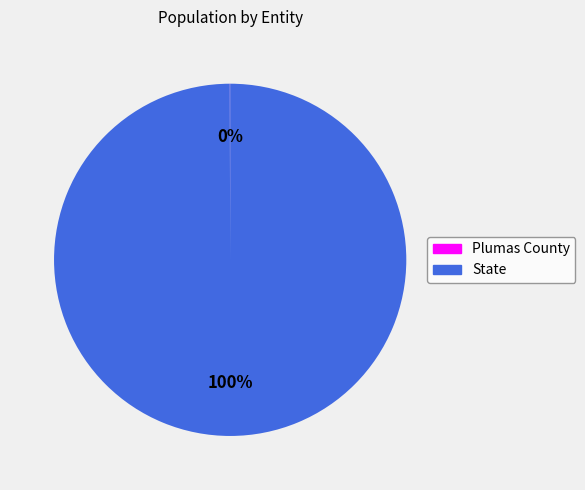

What percentage is the State slice, to the nearest percent?

100%